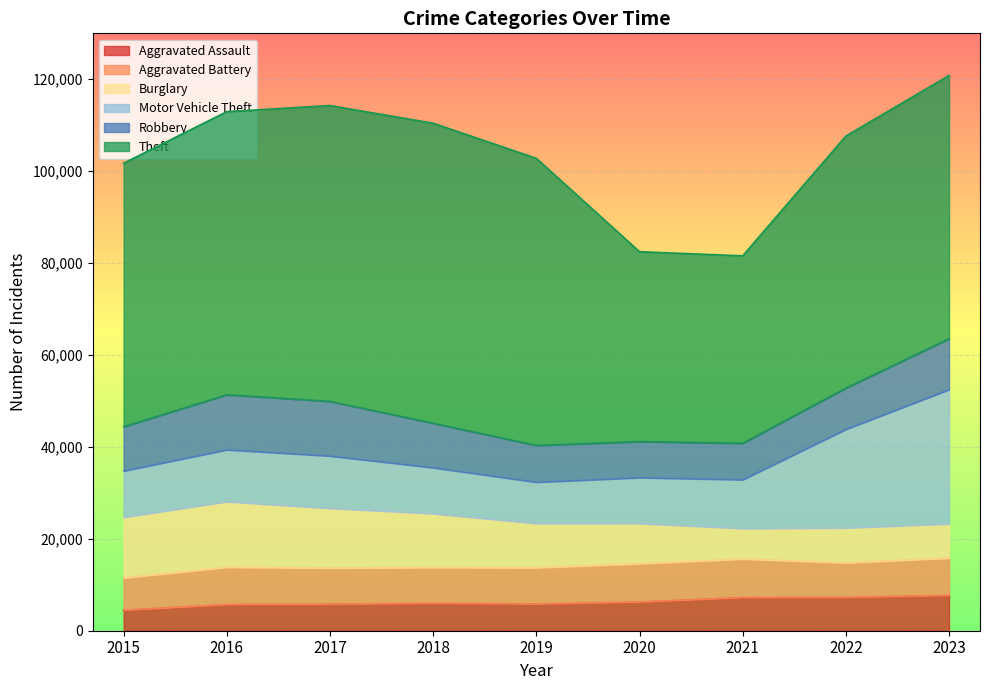

In Aggravated Assault, how many points are lower than both neighbors (excluding endpoints)?

1